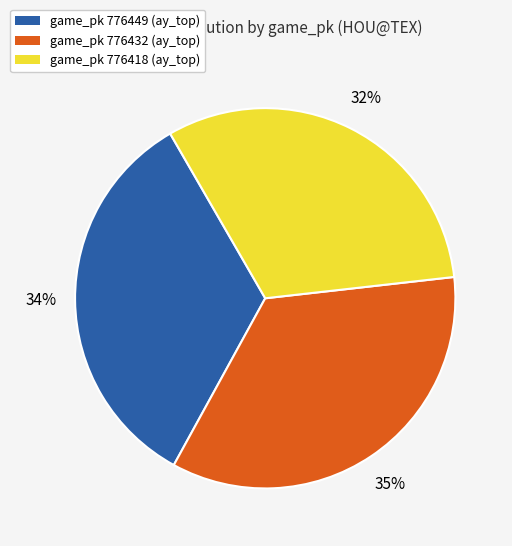

To the nearest percent, what is the difference between the largest and smallest slice percentages?

3%